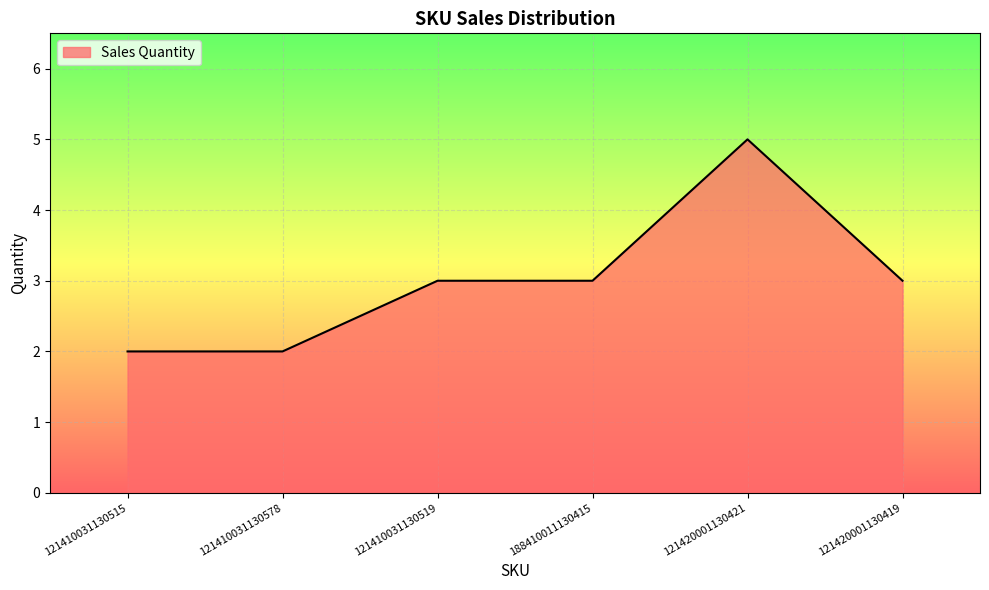

What position from the right is 121410031130519?

4